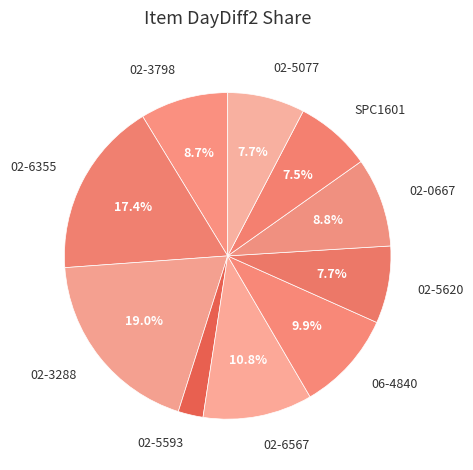

Between 02-3798 and 02-6355, which is larger?

02-6355